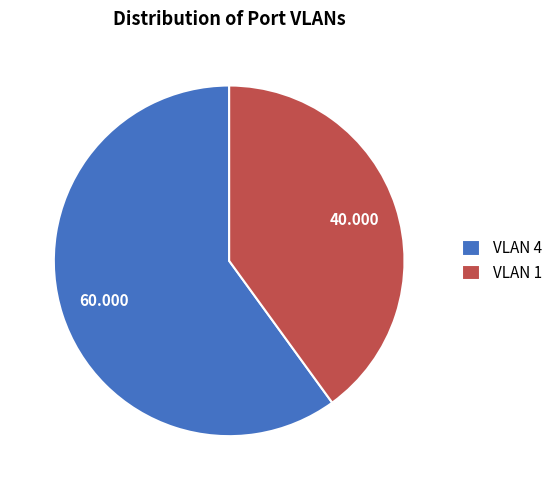

Does any single category account for the majority?

Yes